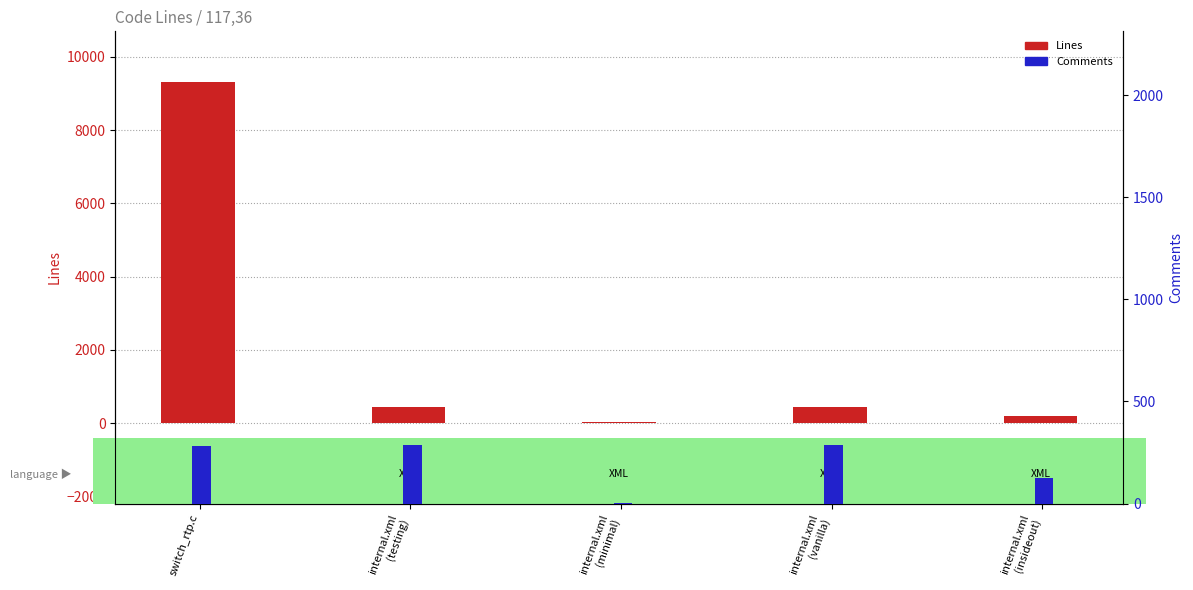

Where is Comments nearest to the value 145?

internal.xml
(insideout)